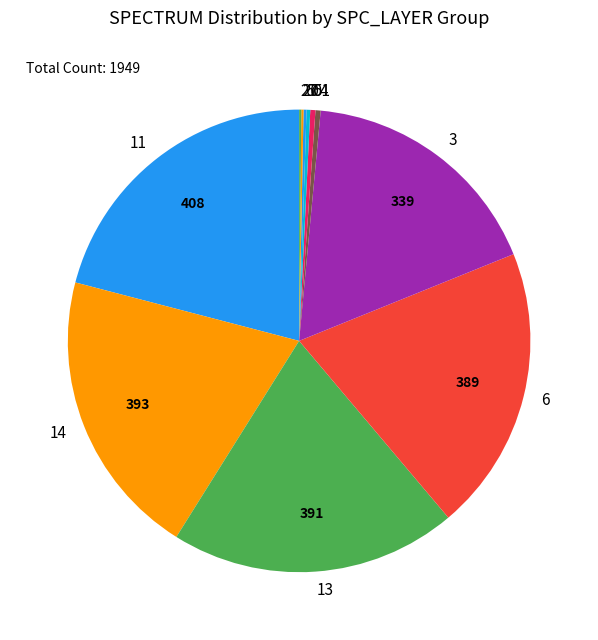

Is there a majority slice in this chart?

No